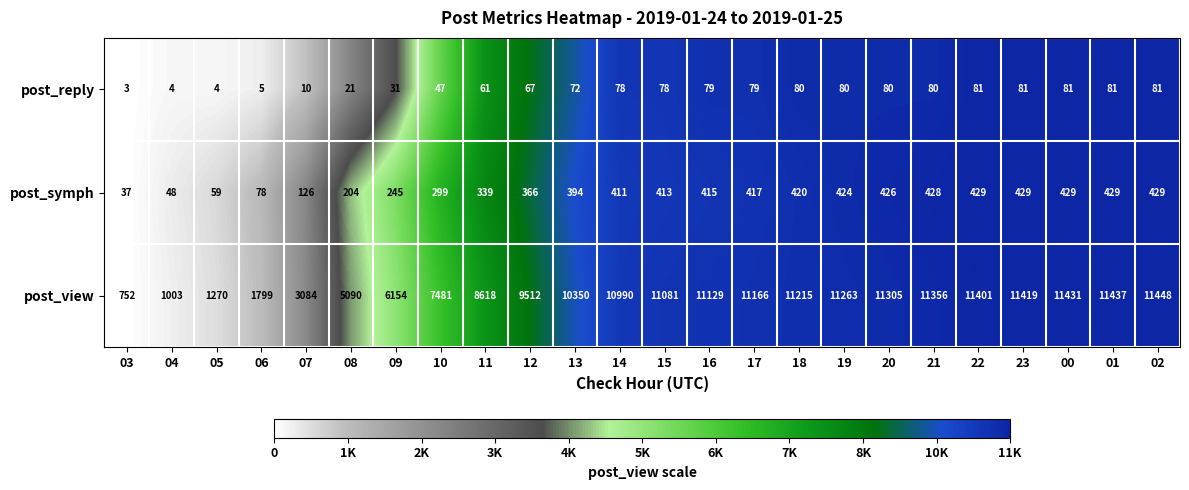

Count the number of categories in the chart.

24